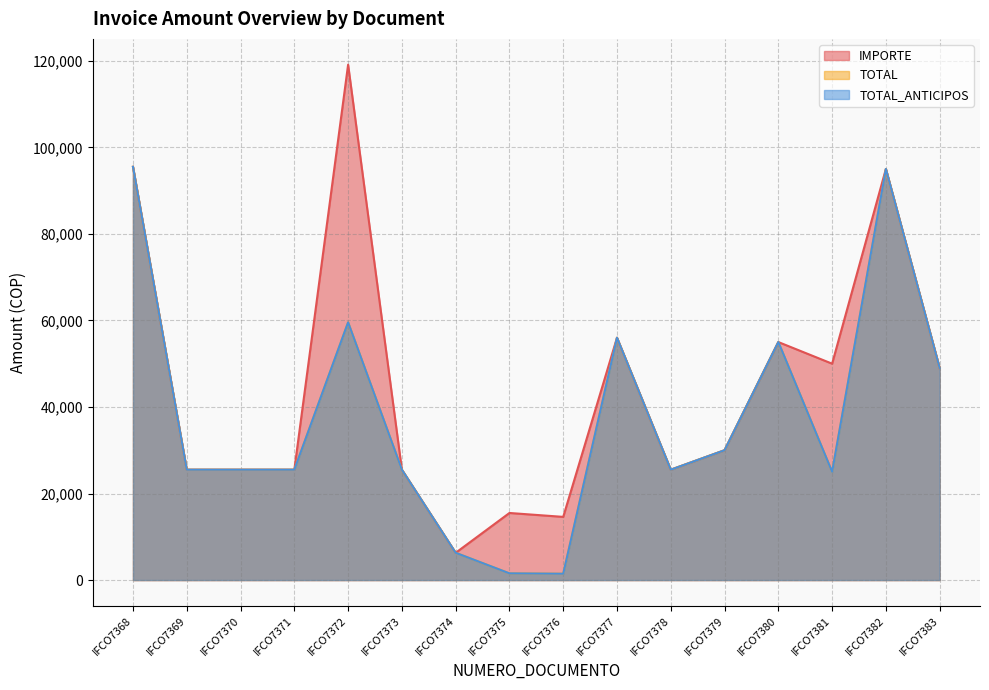

How many series are shown in this chart?

3